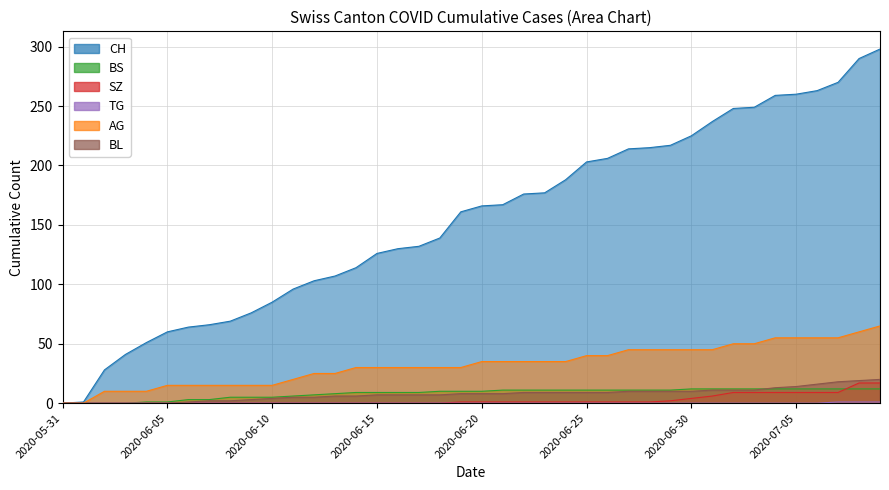

At which label is TG closest to 0?

2020-05-31